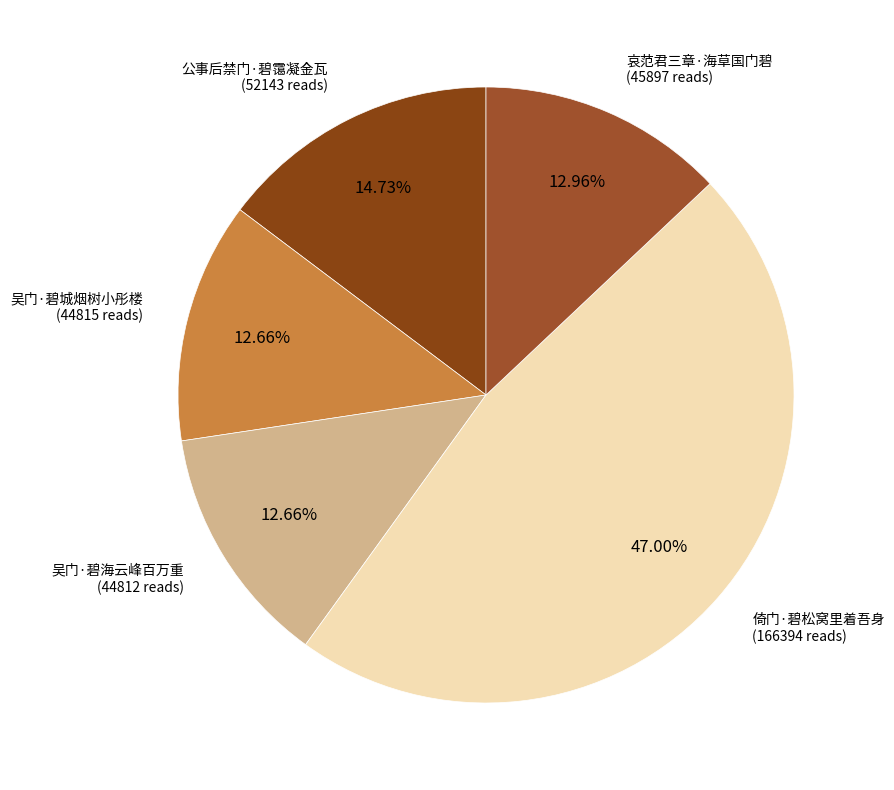

Count the number of slices in the pie.

5